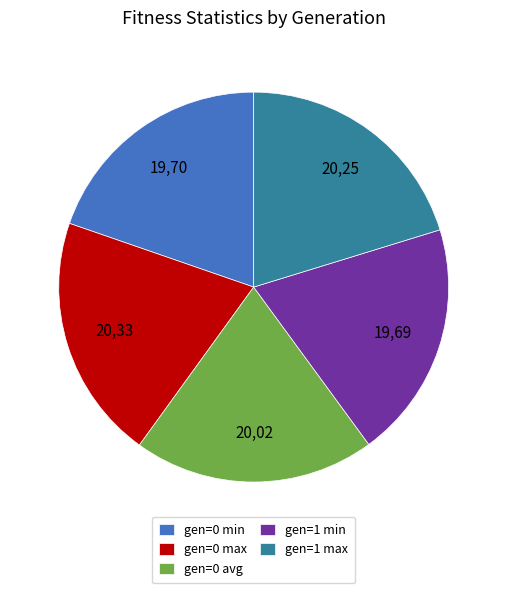

Do gen=0 min and gen=0 max together represent more than half of the pie?

No